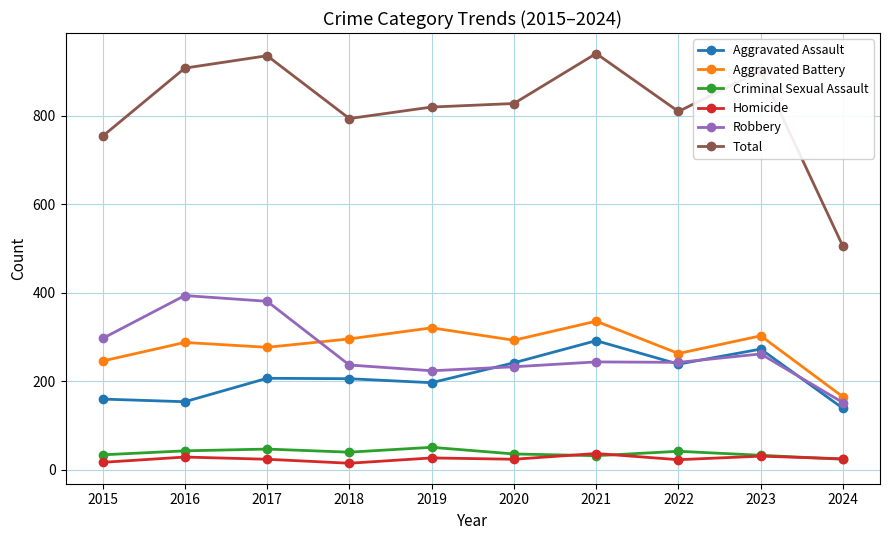

What are all the series names shown in the legend?

Aggravated Assault, Aggravated Battery, Criminal Sexual Assault, Homicide, Robbery, Total